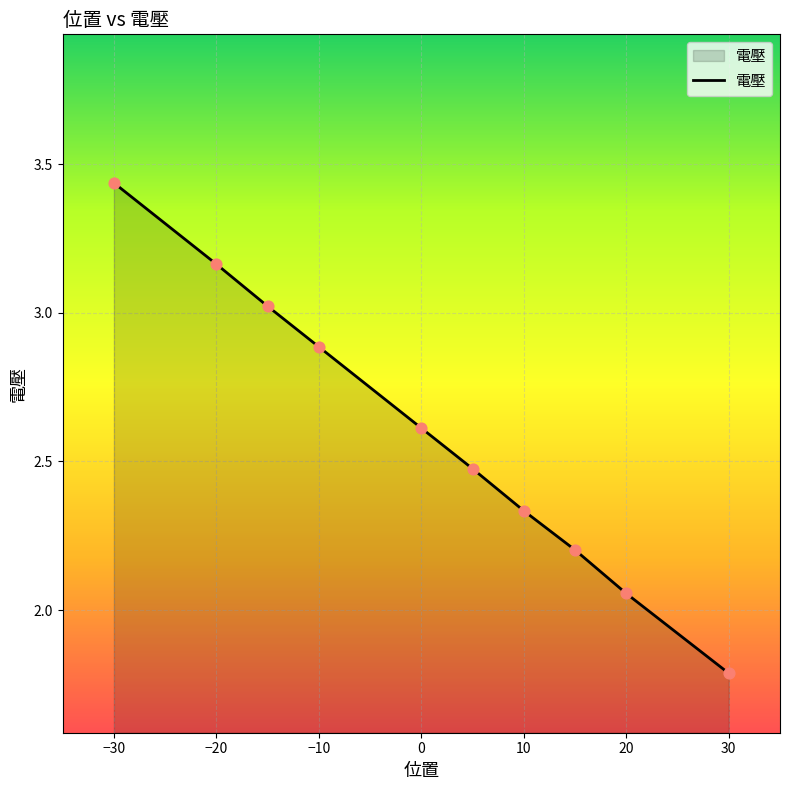

What is the difference between the maximum and minimum values?

1.7